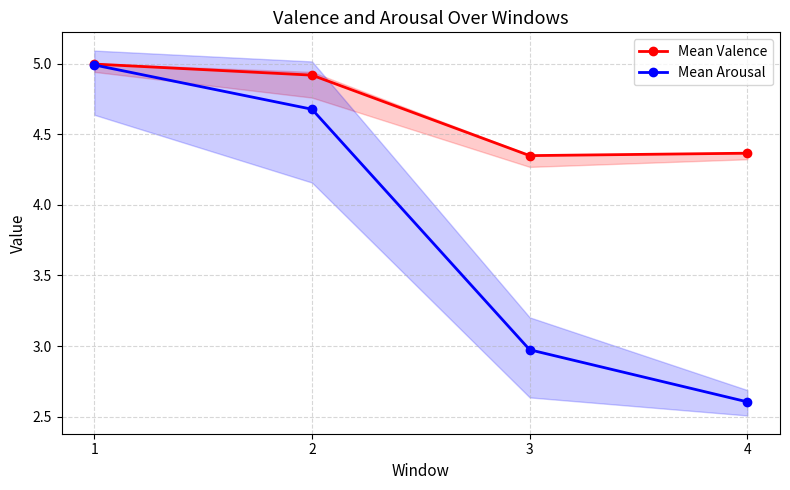

Which series has the largest range (max minus min)?

Mean Arousal